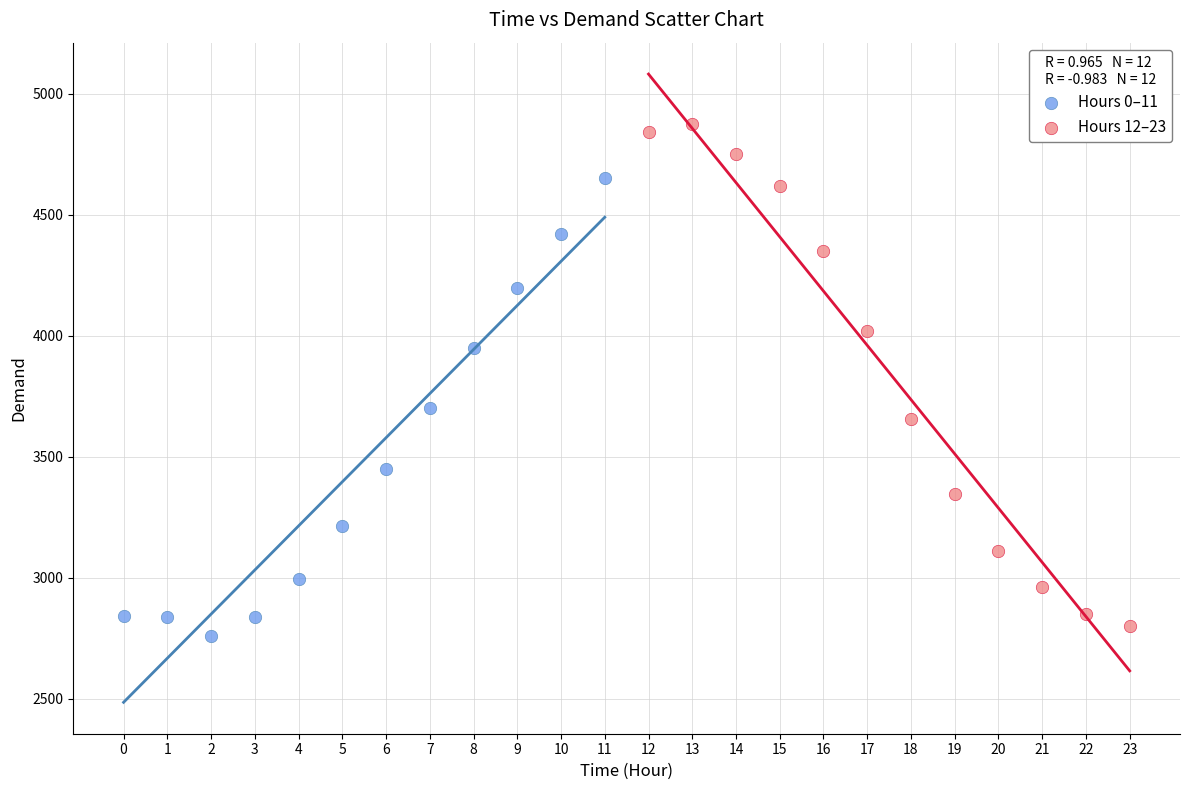

Which series contains the highest Y value?

Hours 12–23